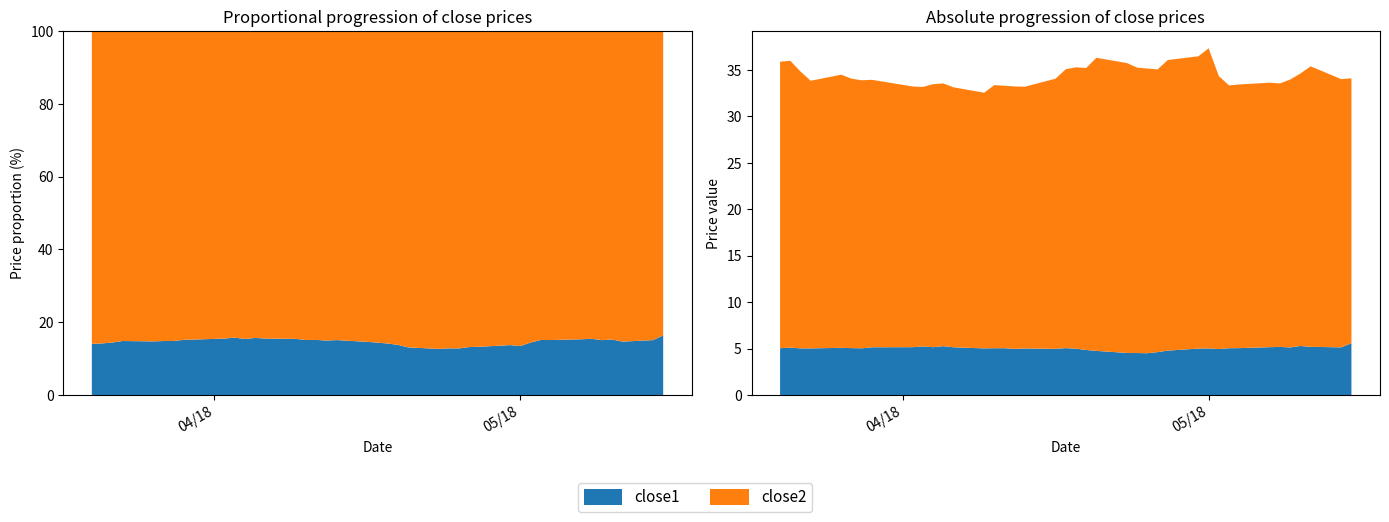

Reading left to right, extract all data points from this chart.

close1: 2018-03-20=5.0	2018-03-21=5.1	2018-03-22=5.0	2018-03-23=5.0	2018-03-26=5.1	2018-03-27=5.0	2018-03-28=5.0	2018-03-29=5.1	2018-04-02=5.1	2018-04-03=5.2	2018-04-04=5.1	2018-04-05=5.3	2018-04-06=5.1	2018-04-09=5.0	2018-04-10=5.0	2018-04-11=5.0	2018-04-12=5.0	2018-04-13=5.0	2018-04-16=5.0	2018-04-17=5.0	2018-04-18=5.0	2018-04-19=4.8	2018-04-20=4.7	2018-04-23=4.5	2018-04-24=4.5	2018-04-25=4.5	2018-04-26=4.6	2018-04-27=4.8	2018-04-30=5.0	2018-05-01=5.0	2018-05-02=4.9	2018-05-03=5.0	2018-05-04=5.0	2018-05-07=5.1	2018-05-08=5.2	2018-05-09=5.1	2018-05-10=5.3	2018-05-11=5.2	2018-05-14=5.1	2018-05-15=5.6
close2: 2018-03-20=30.8	2018-03-21=30.9	2018-03-22=29.8	2018-03-23=28.8	2018-03-26=29.4	2018-03-27=29.0	2018-03-28=28.8	2018-03-29=28.8	2018-04-02=28.1	2018-04-03=27.9	2018-04-04=28.3	2018-04-05=28.3	2018-04-06=28.0	2018-04-09=27.5	2018-04-10=28.3	2018-04-11=28.2	2018-04-12=28.2	2018-04-13=28.2	2018-04-16=29.1	2018-04-17=30.0	2018-04-18=30.3	2018-04-19=30.3	2018-04-20=31.5	2018-04-23=31.2	2018-04-24=30.7	2018-04-25=30.6	2018-04-26=30.4	2018-04-27=31.3	2018-04-30=31.5	2018-05-01=32.3	2018-05-02=29.4	2018-05-03=28.3	2018-05-04=28.4	2018-05-07=28.5	2018-05-08=28.4	2018-05-09=28.8	2018-05-10=29.3	2018-05-11=30.2	2018-05-14=28.9	2018-05-15=28.5